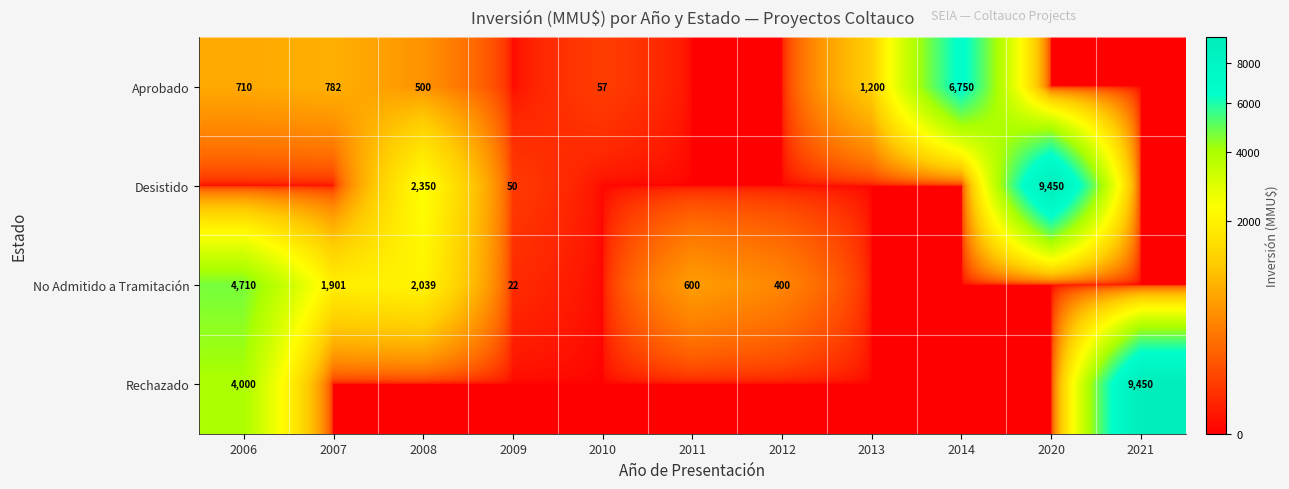

The No Admitido a Tramitación series shows 600 at 2011. True or false?

True